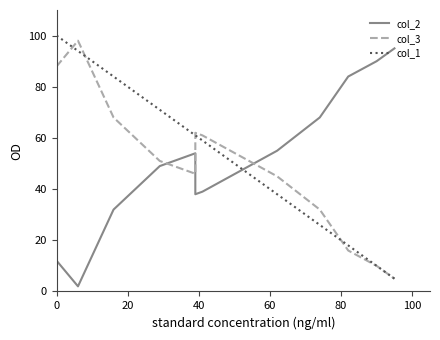

Which series ends up on top after the final intersection of col_3 and col_1?

col_1